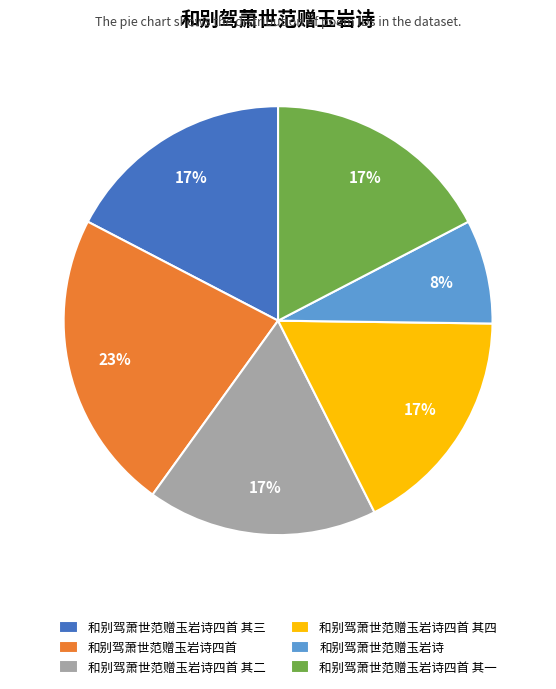

Is the sum of 和别驾萧世范赠玉岩诗四首 其四 and 和别驾萧世范赠玉岩诗四首 其一 greater than half?

No